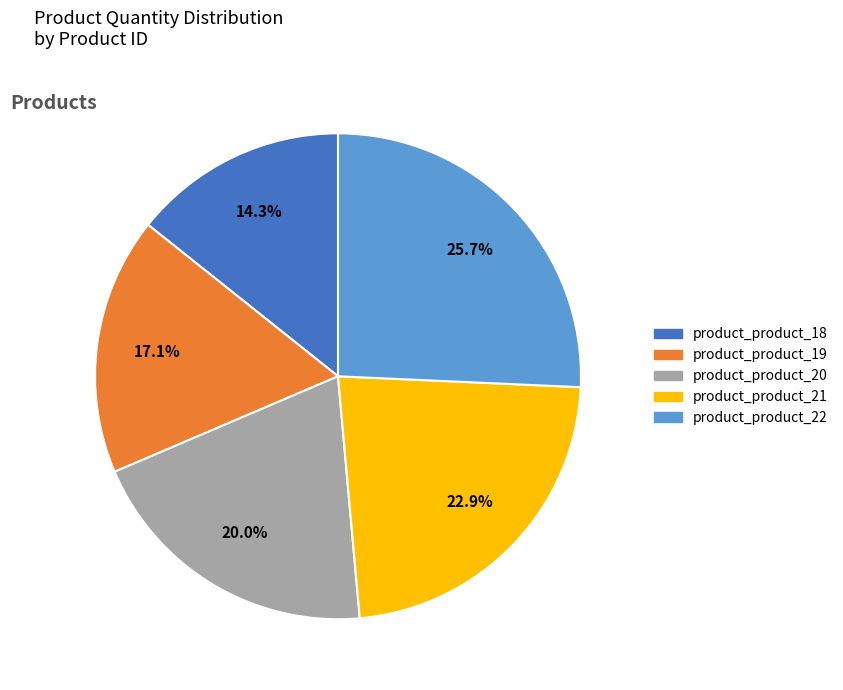

How many slices are in this pie chart?

5